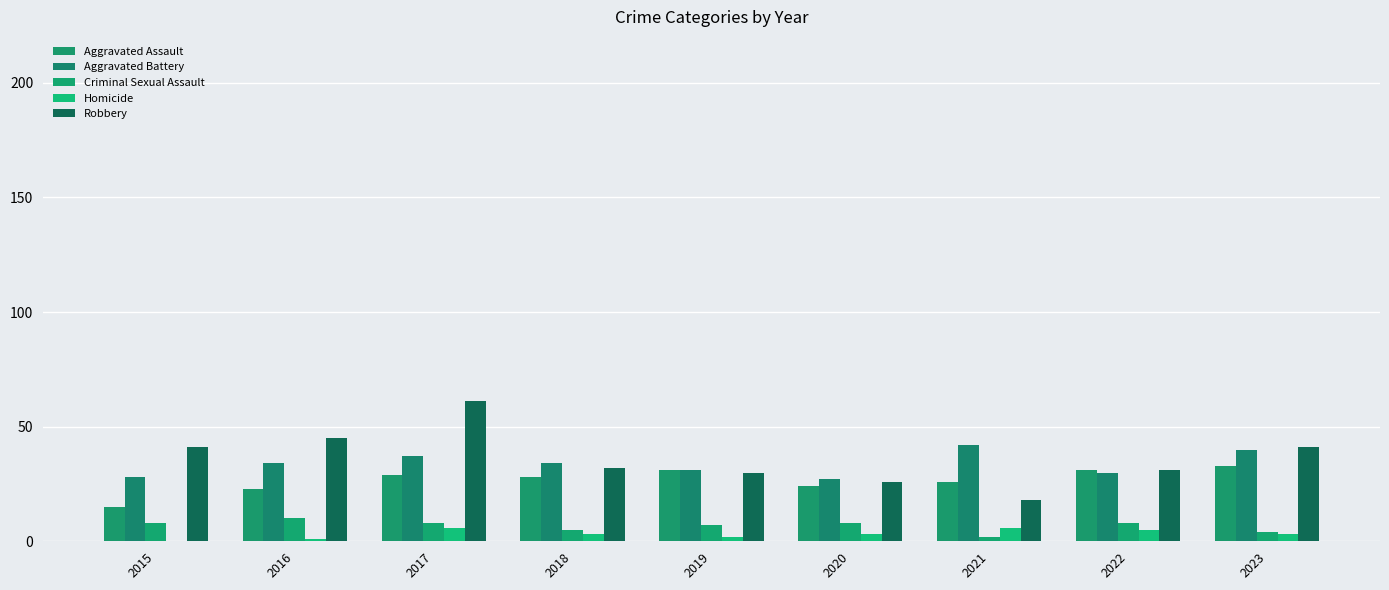

How many groups of bars are there?

9